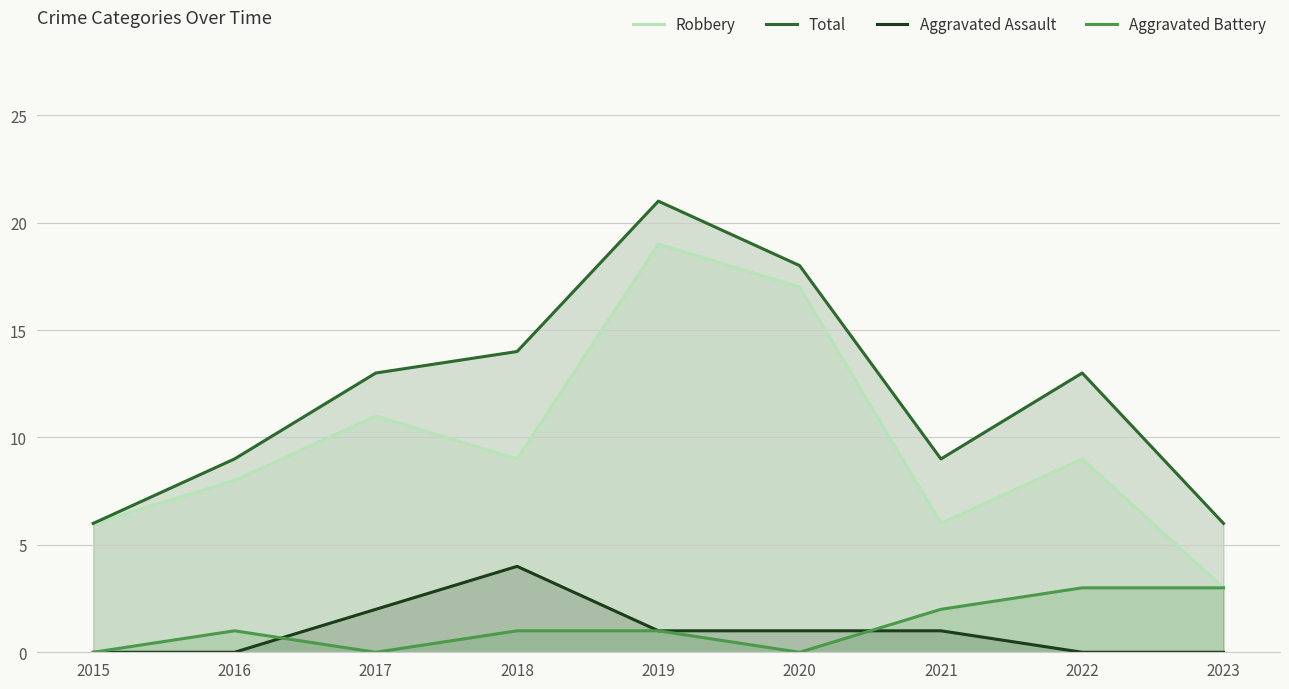

At 2022, list the series in order from smallest to largest.

Aggravated Assault, Aggravated Battery, Robbery, Total